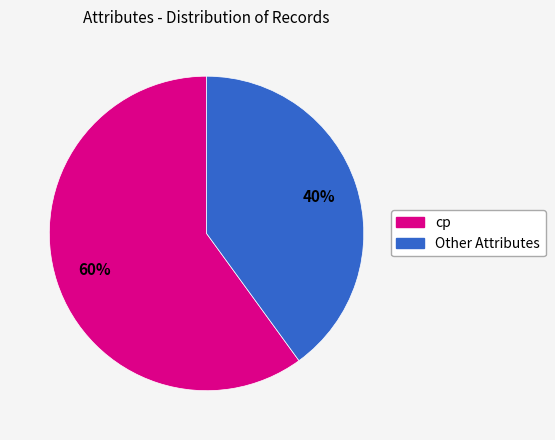

Is there a majority slice in this chart?

Yes